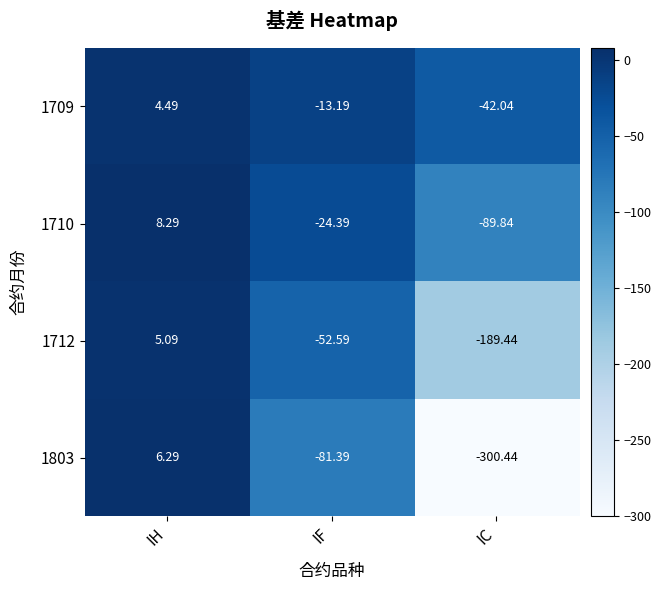

Which label corresponds to the largest value in the chart?

IH